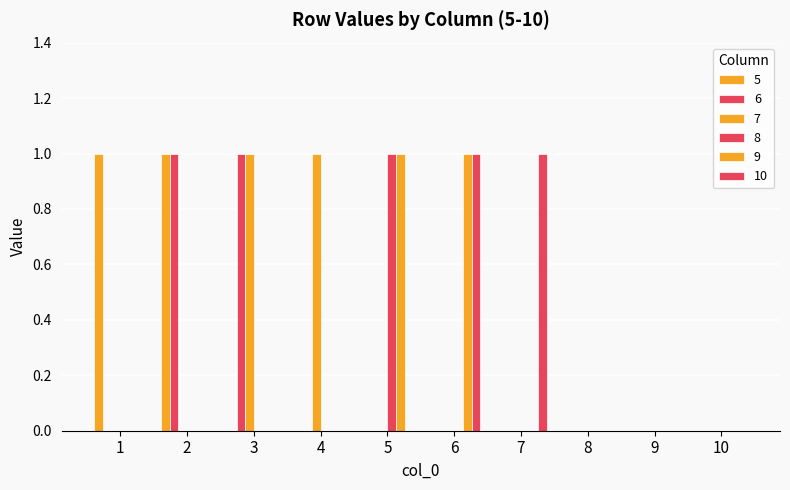

Are the bars grouped side by side (vs. stacked)?

Yes